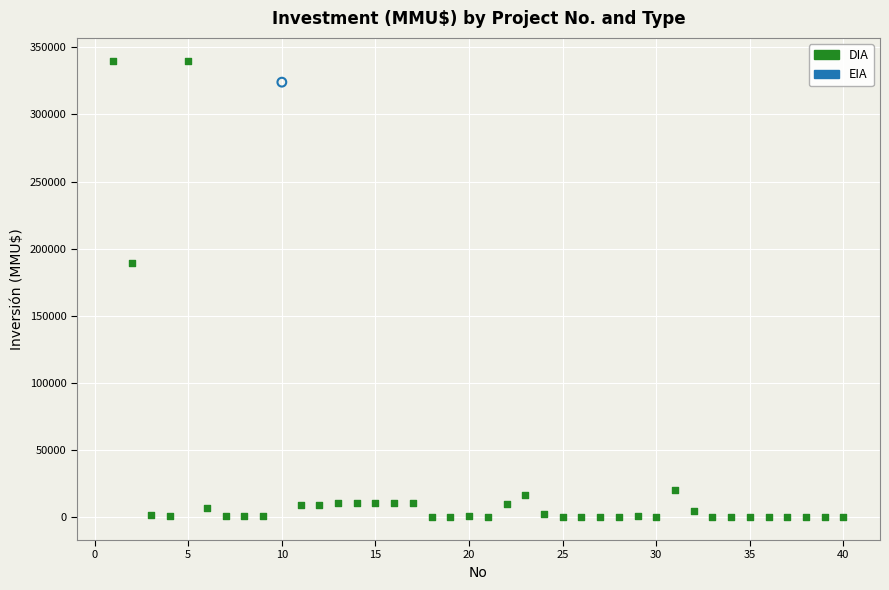

What are all the series names shown in the legend?

DIA, EIA